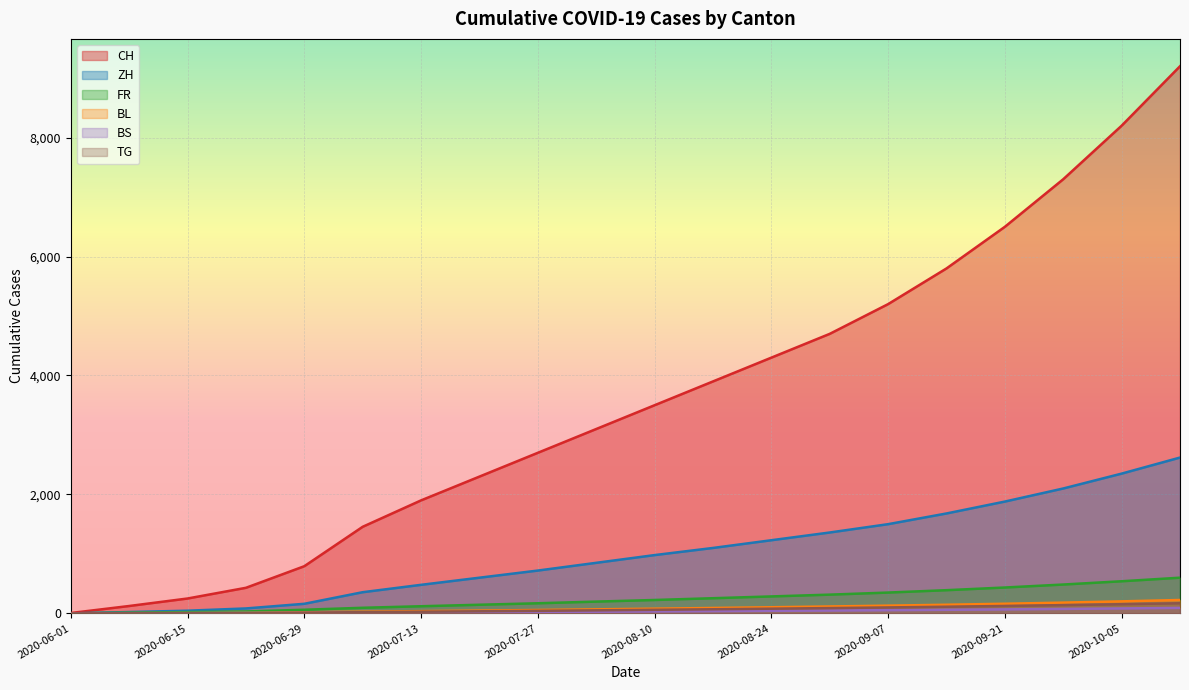

The value of BS at 2020-06-01 is 0. True or false?

True